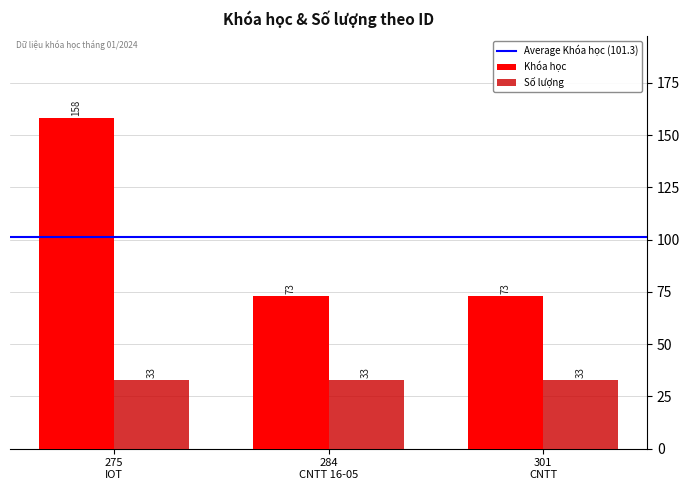

How many data points does each series have?

3